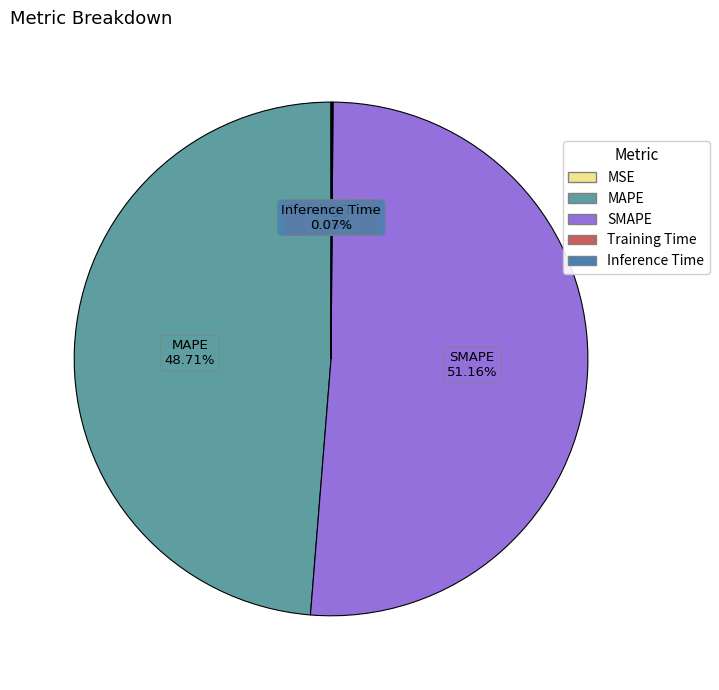

What is the largest slice in the pie chart?

SMAPE